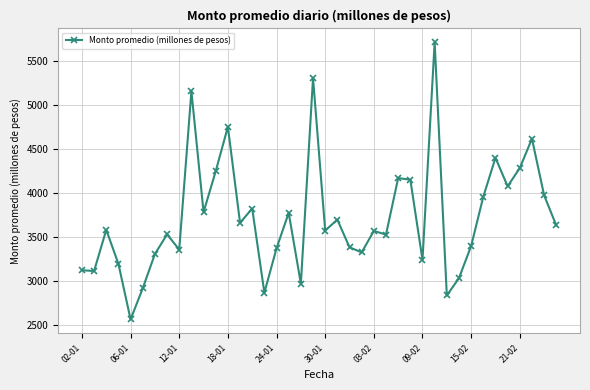

What is the value of the 18th point from the left?

3776